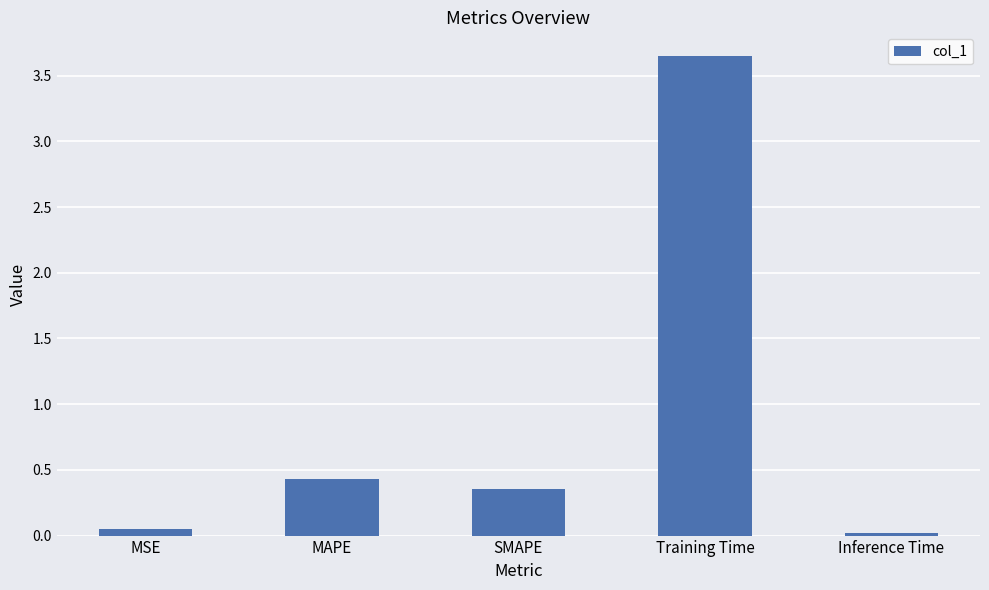

How many categories are shown in the chart?

5